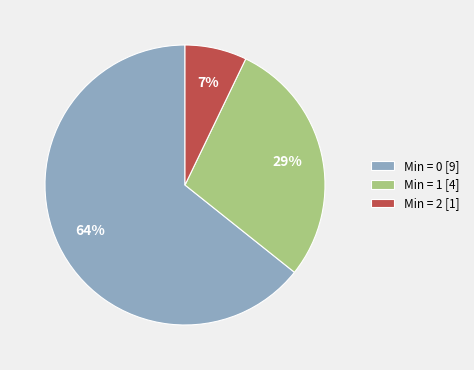

Rank the categories by value from lowest to highest.

Min = 2 [1], Min = 1 [4], Min = 0 [9]